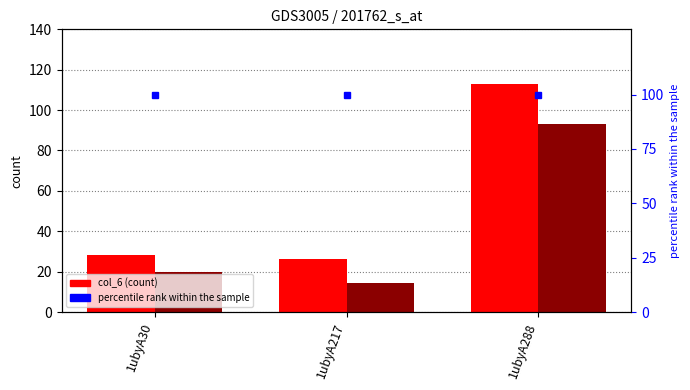

What is the sum of the percentile rank within the sample values at 1ubyA217 and 1ubyA30?

200.0